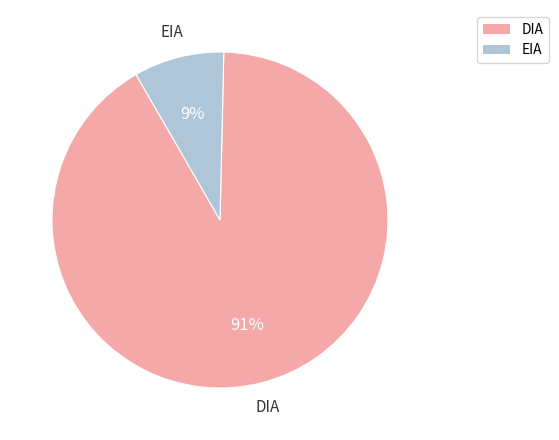

What is the majority slice?

DIA